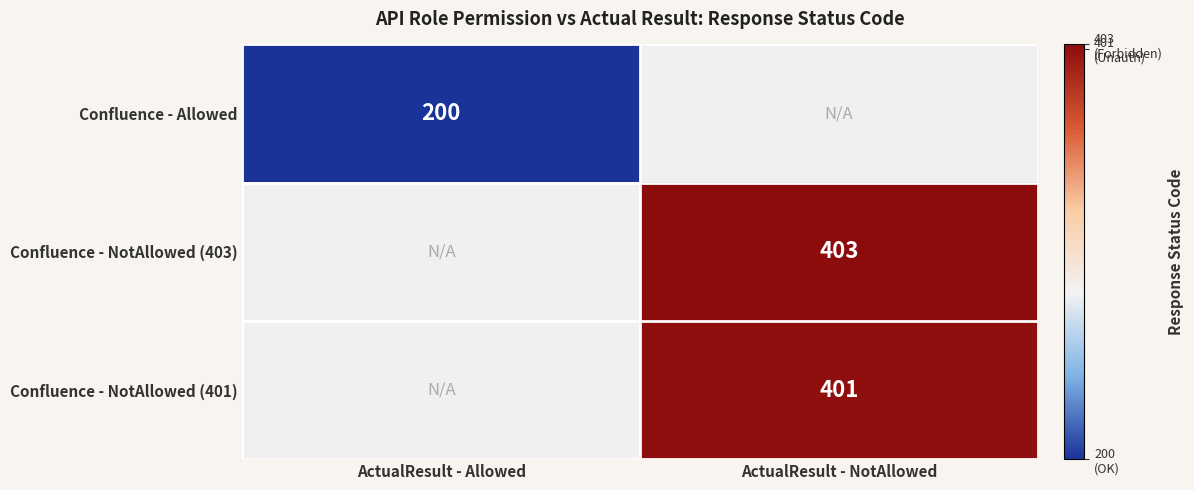

At which category does the chart reach its peak across all series?

ActualResult - NotAllowed